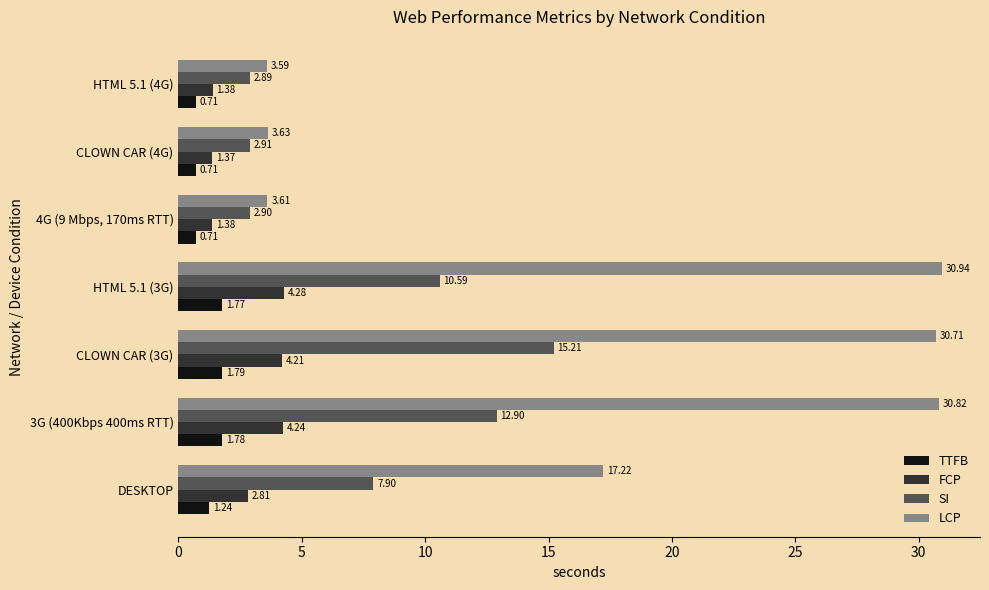

At HTML 5.1 (4G), list the series in order from largest to smallest.

LCP, SI, FCP, TTFB